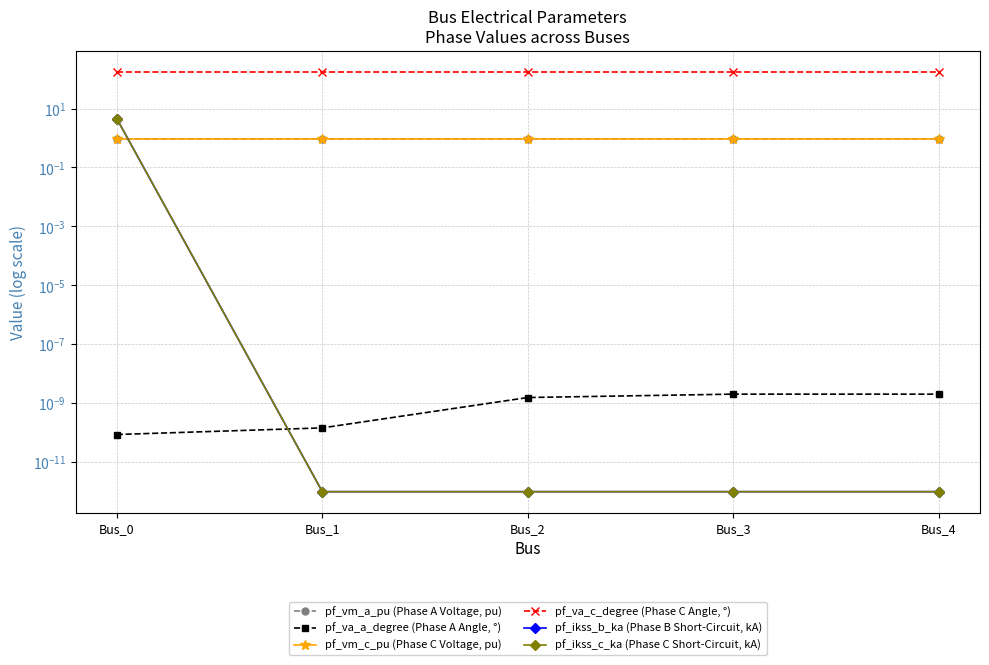

Reading left to right, what are all the values shown in this chart?

pf_vm_a_pu (Phase A Voltage, pu): Bus_0=1.0	Bus_1=1.0	Bus_2=1.0	Bus_3=1.0	Bus_4=1.0
pf_va_a_degree (Phase A Angle, °): Bus_0=0.0	Bus_1=0.0	Bus_2=0.0	Bus_3=0.0	Bus_4=0.0
pf_vm_c_pu (Phase C Voltage, pu): Bus_0=1.0	Bus_1=1.0	Bus_2=1.0	Bus_3=1.0	Bus_4=1.0
pf_va_c_degree (Phase C Angle, °): Bus_0=180.0	Bus_1=180.0	Bus_2=180.0	Bus_3=180.0	Bus_4=180.0
pf_ikss_b_ka (Phase B Short-Circuit, kA): Bus_0=4.5	Bus_1=0.0	Bus_2=0.0	Bus_3=0.0	Bus_4=0.0
pf_ikss_c_ka (Phase C Short-Circuit, kA): Bus_0=4.5	Bus_1=0.0	Bus_2=0.0	Bus_3=0.0	Bus_4=0.0